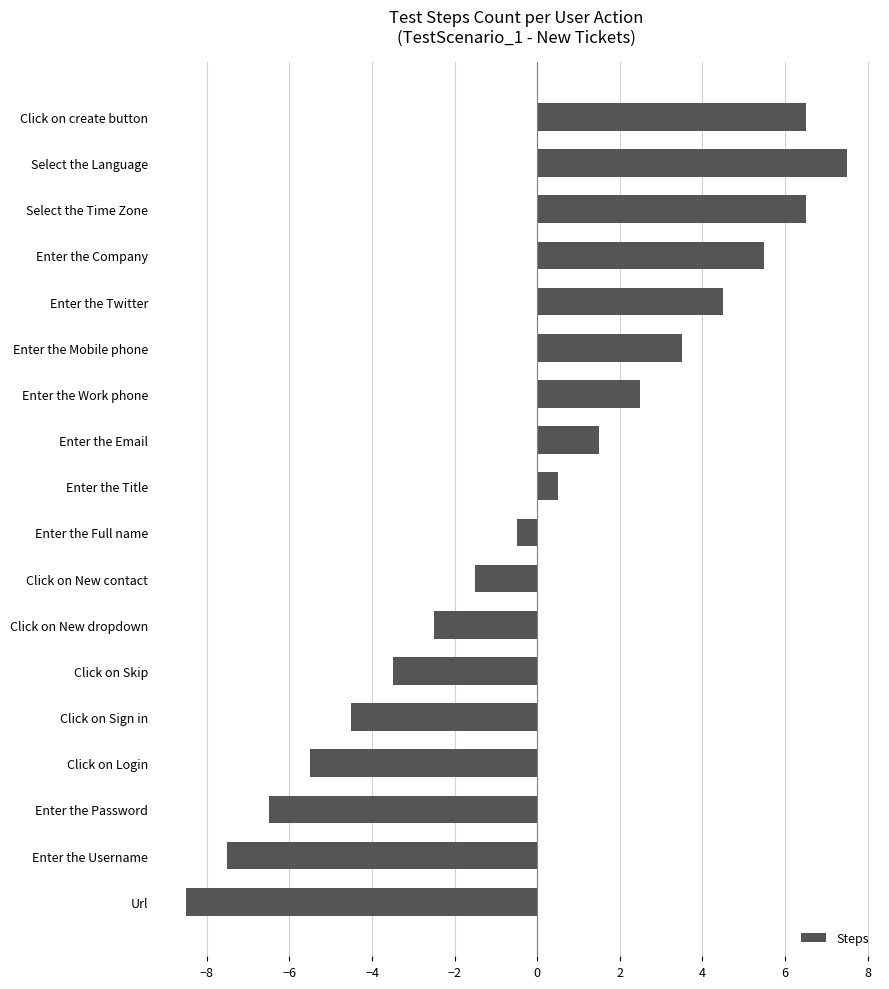

What is the change in value from Enter the Email to Enter the Work phone?

+1.0